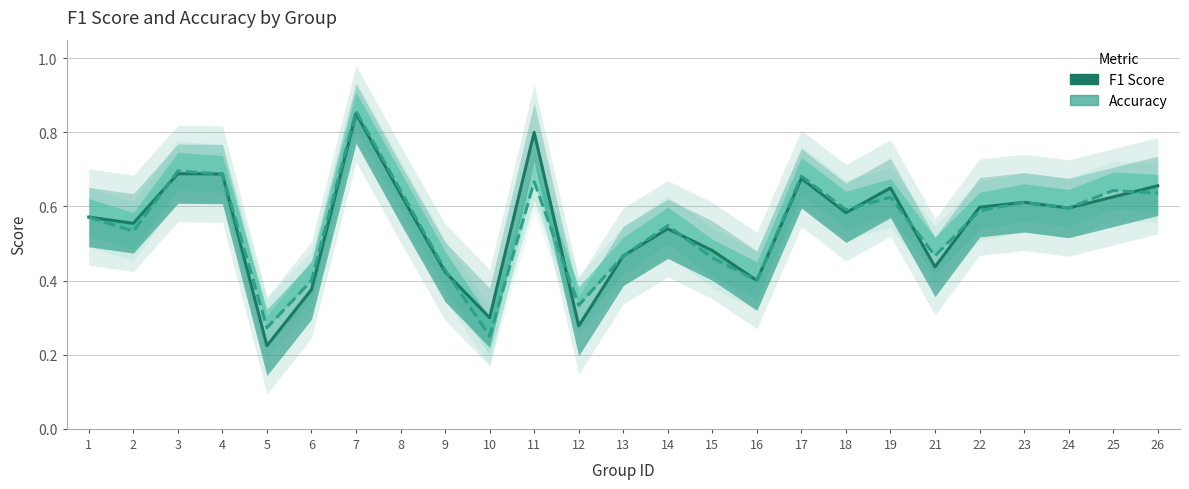

At 3, list the series in order from smallest to largest.

F1 Score, Accuracy